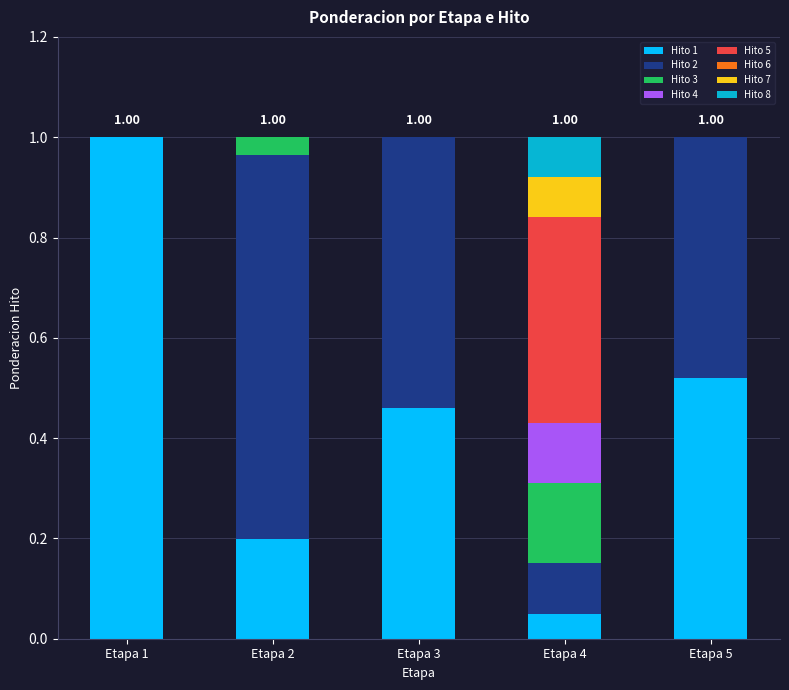

What is the total value across all series at Etapa 2?

1.0